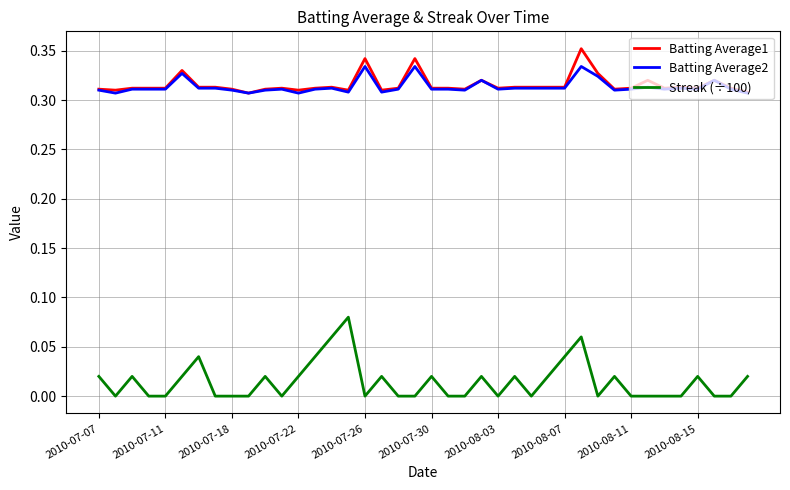

Which series has the largest range (max minus min)?

Streak (÷100)